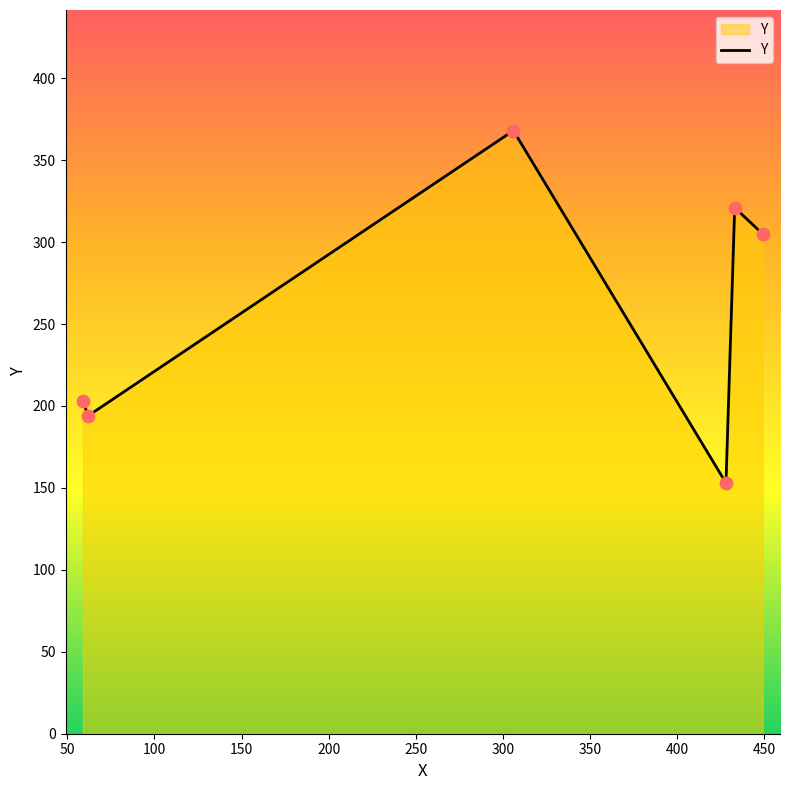

What is the greatest value displayed?

368